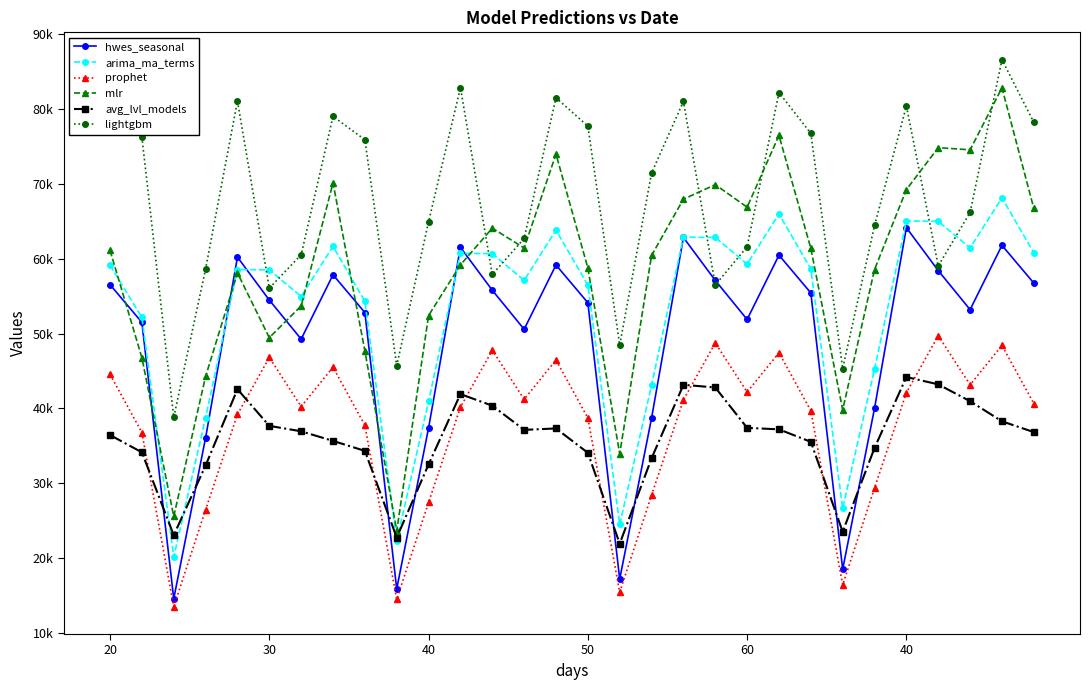

What is the maximum value shown in the chart?

86573.1